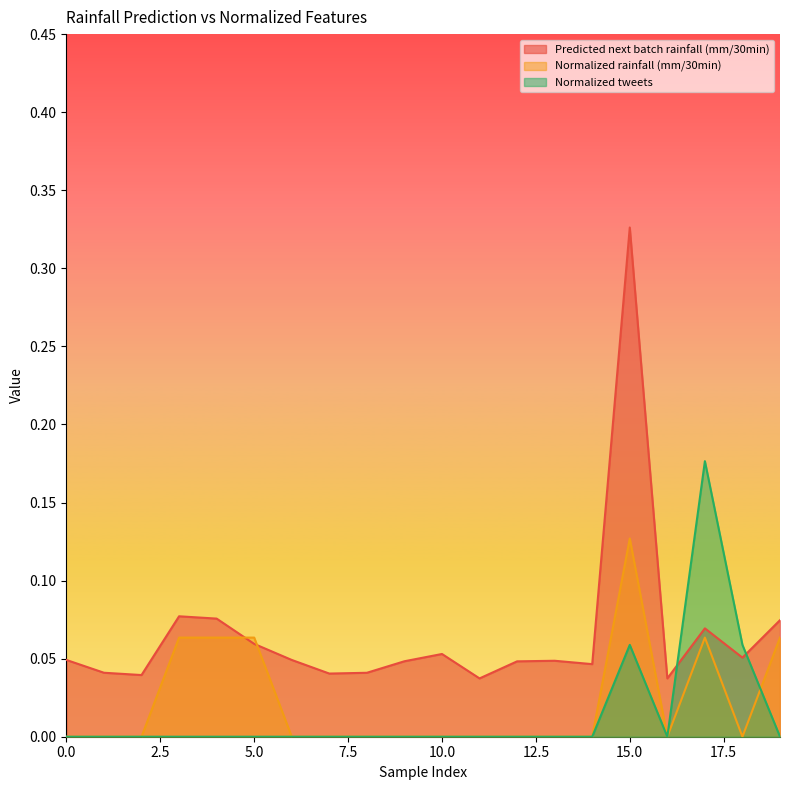

Between which two adjacent categories do Normalized tweets and Predicted next batch rainfall (mm/30min) first intersect?

16 and 17